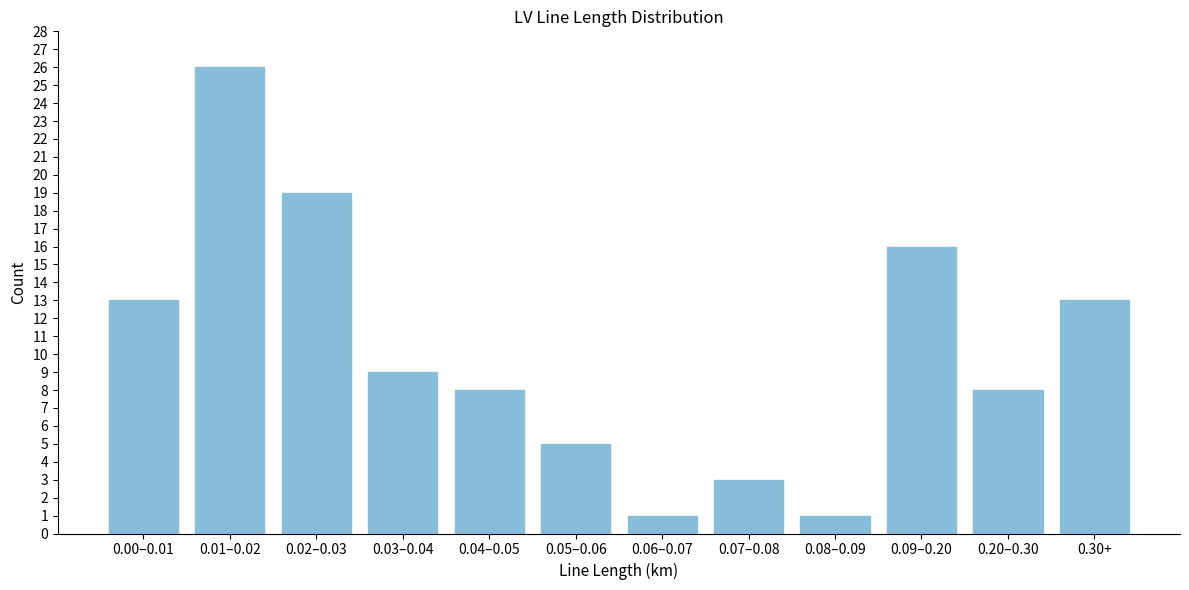

Reading left to right, transcribe all the data shown in this chart.

0.00–0.01=13	0.01–0.02=26	0.02–0.03=19	0.03–0.04=9	0.04–0.05=8	0.05–0.06=5	0.06–0.07=1	0.07–0.08=3	0.08–0.09=1	0.09–0.20=16	0.20–0.30=8	0.30+=13